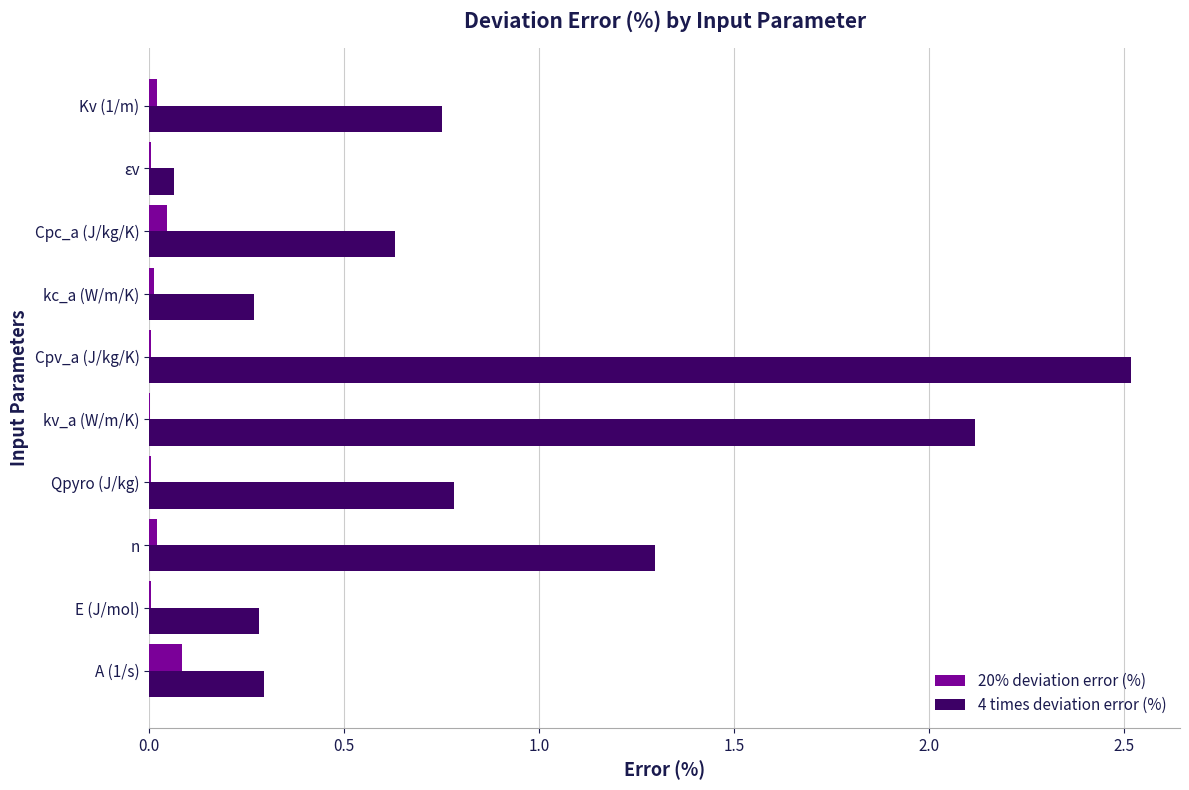

Is the value of 20% deviation error (%) at A (1/s) greater than the value of 4 times deviation error (%) at kc_a (W/m/K)?

No